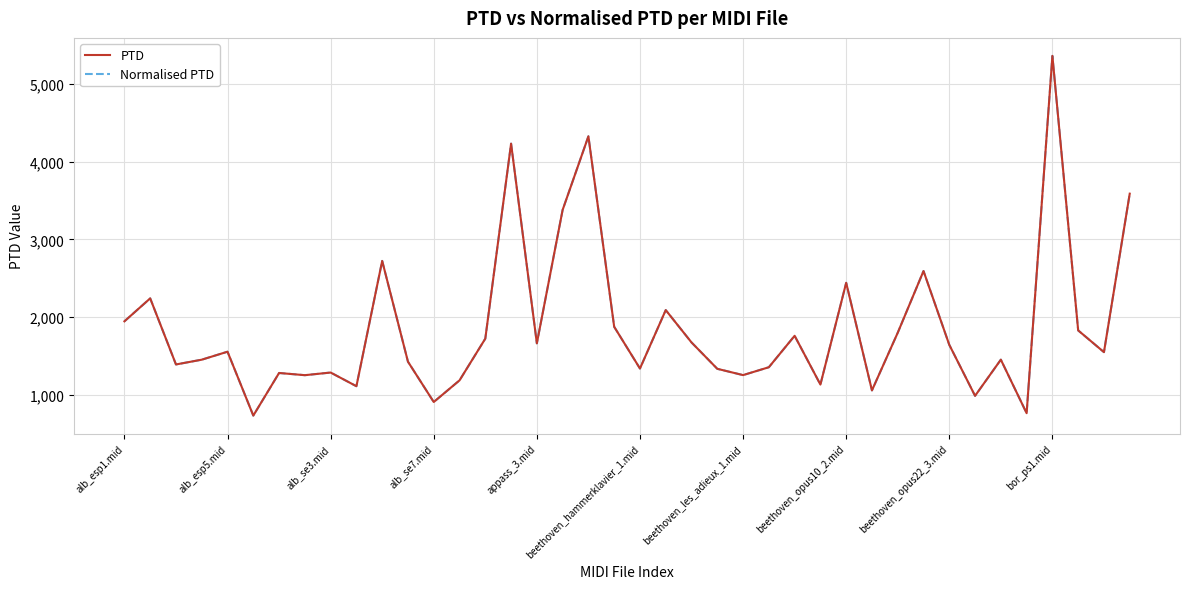

What is the label of the 15th point from the left?

14